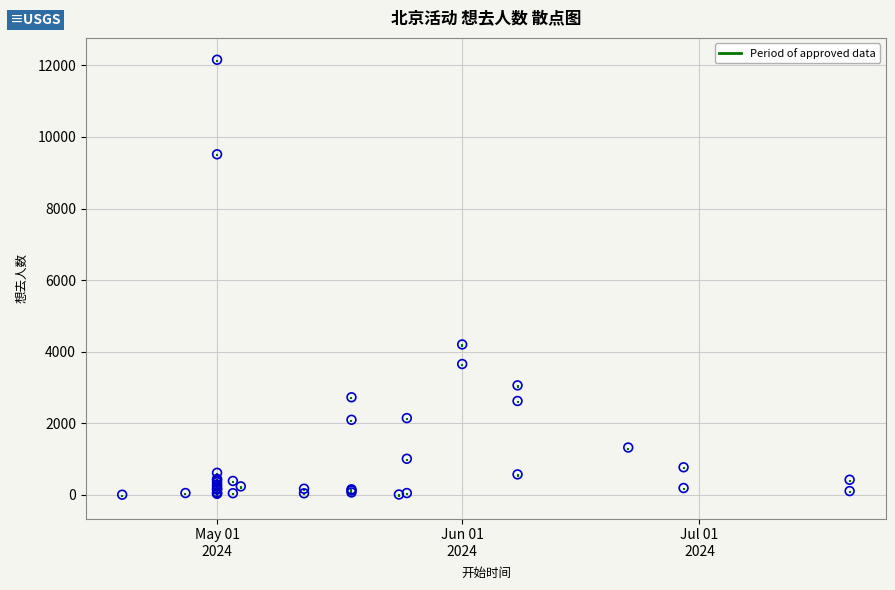

What Y value in the scatter plot is closest to 6081?

4204